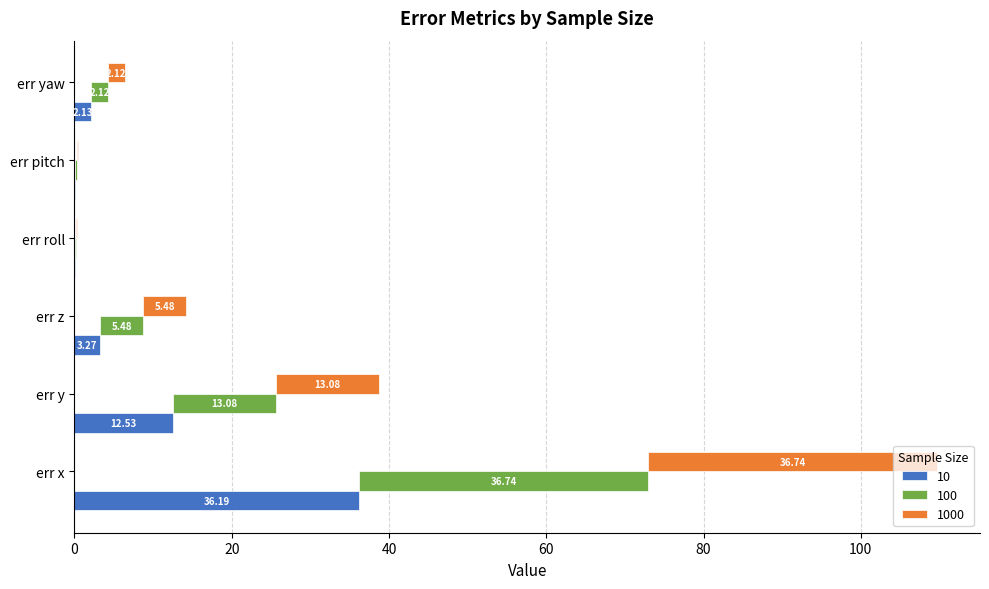

What is the difference between the highest and lowest values at err roll?

0.1